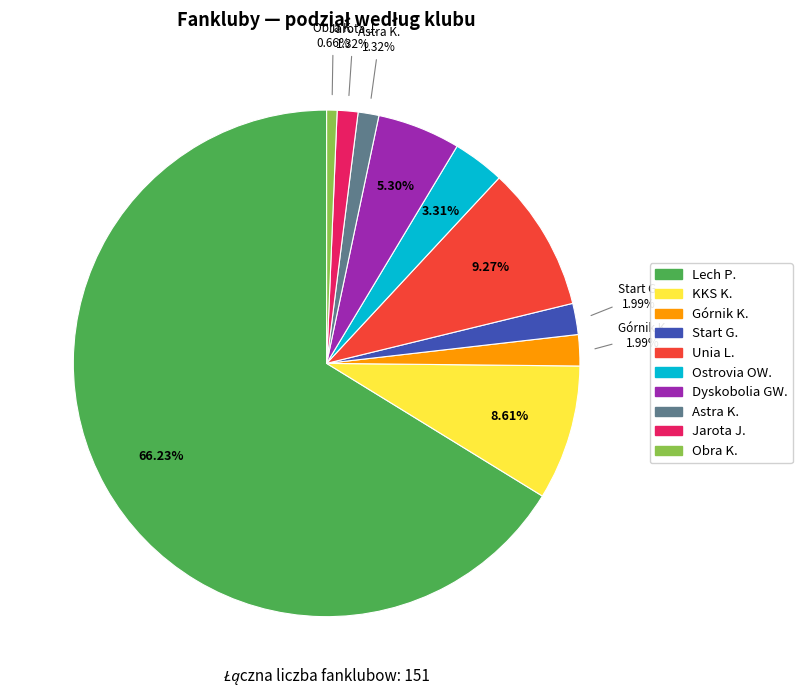

Which slice is the largest?

Lech P.